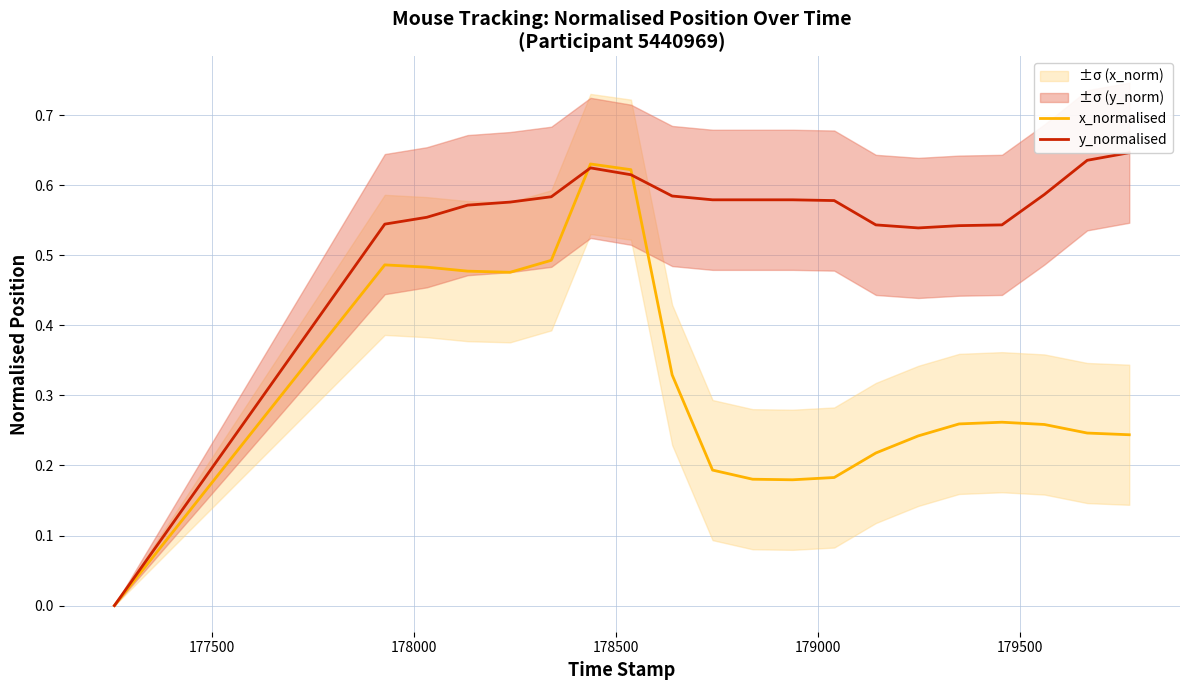

How many lines are shown in the chart?

2